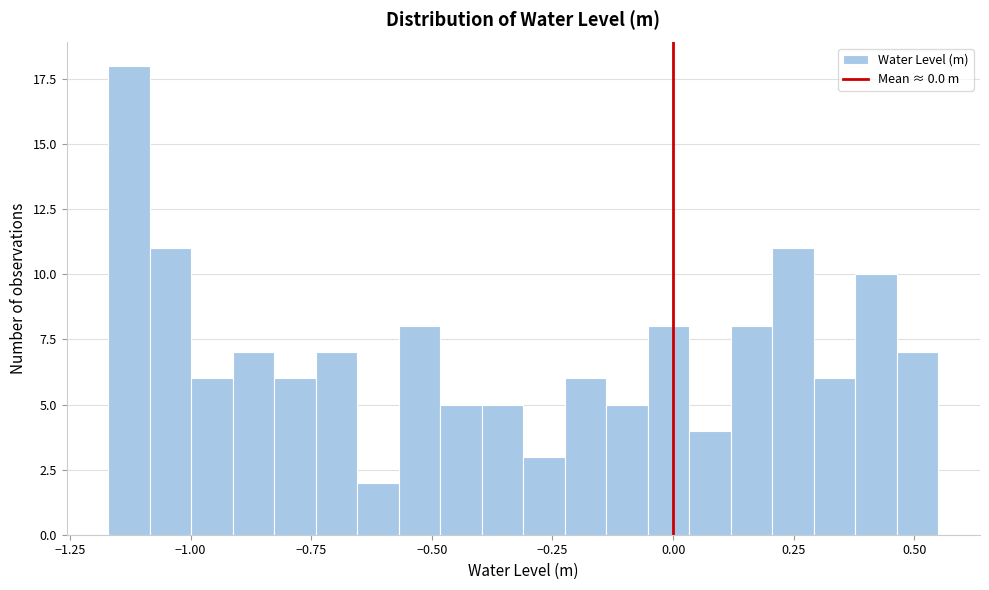

Read against the x-axis, roughly where is the centre of the tallest bar?

-1.15